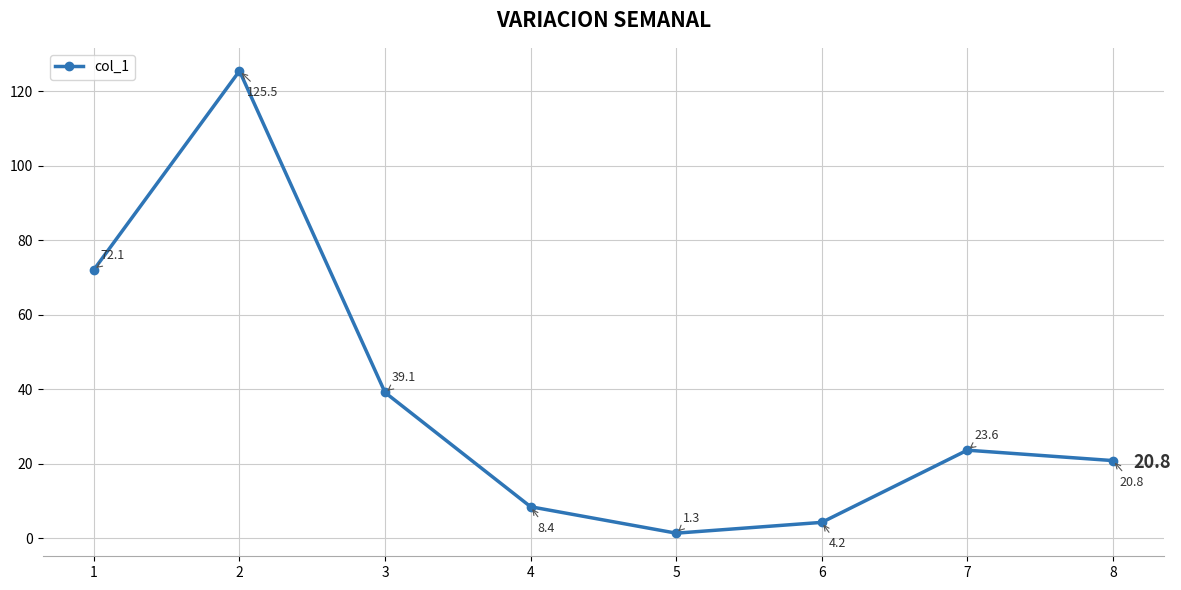

What is the difference between the second highest and second lowest values?

67.9